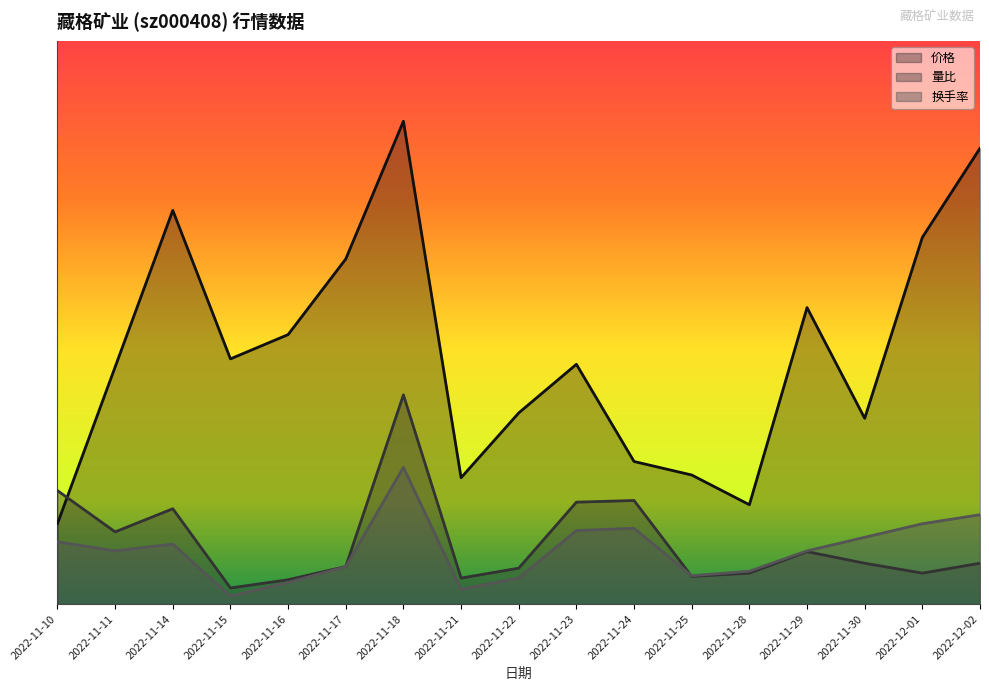

How many intersections are there between 量比 and 换手率?

1